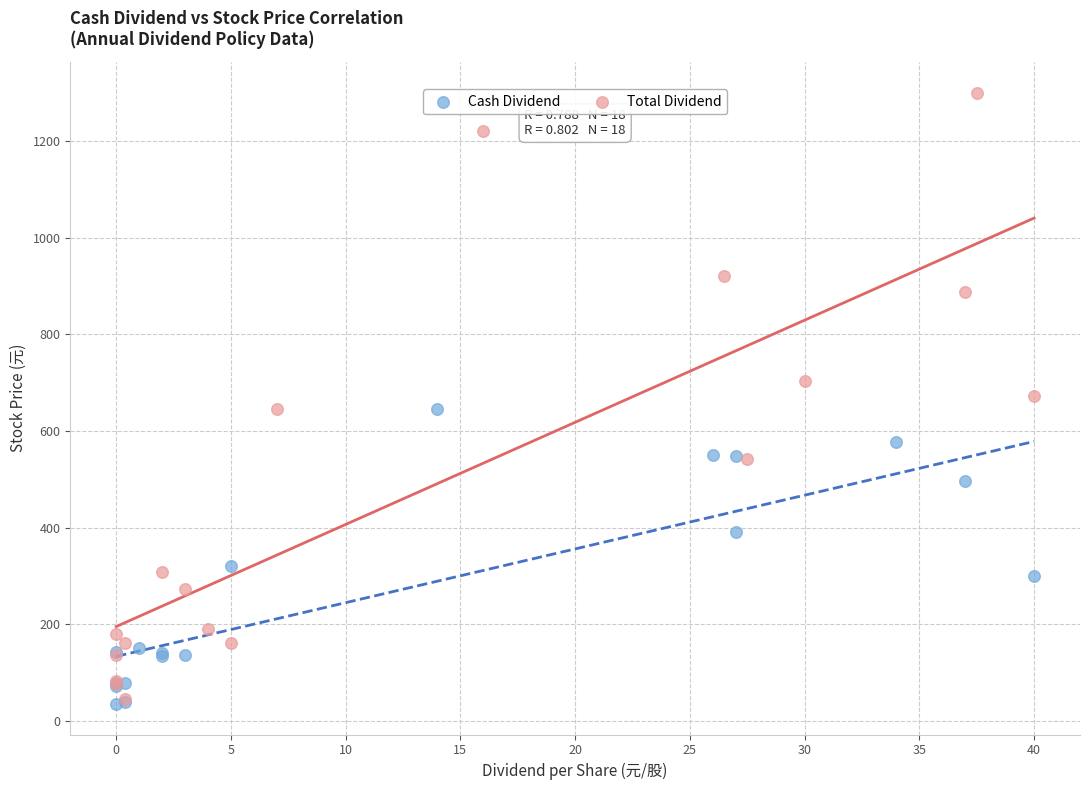

Which series has the widest spread of Y values?

Total Dividend